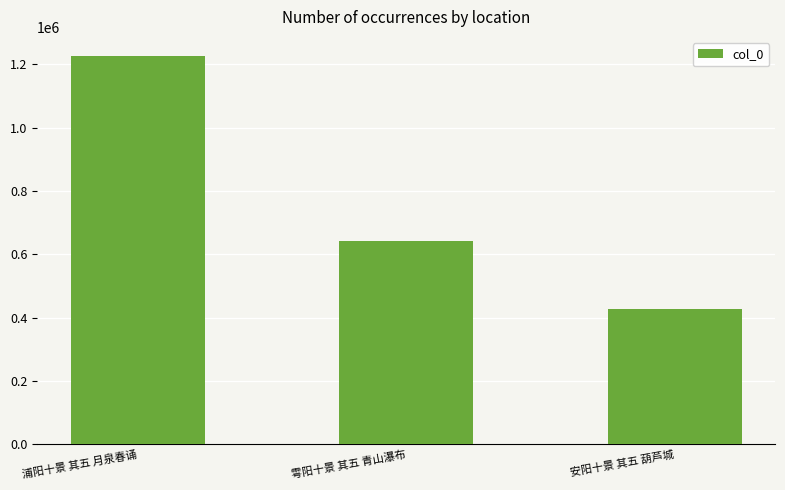

What is the value of the 1st bar from the left?

1225174